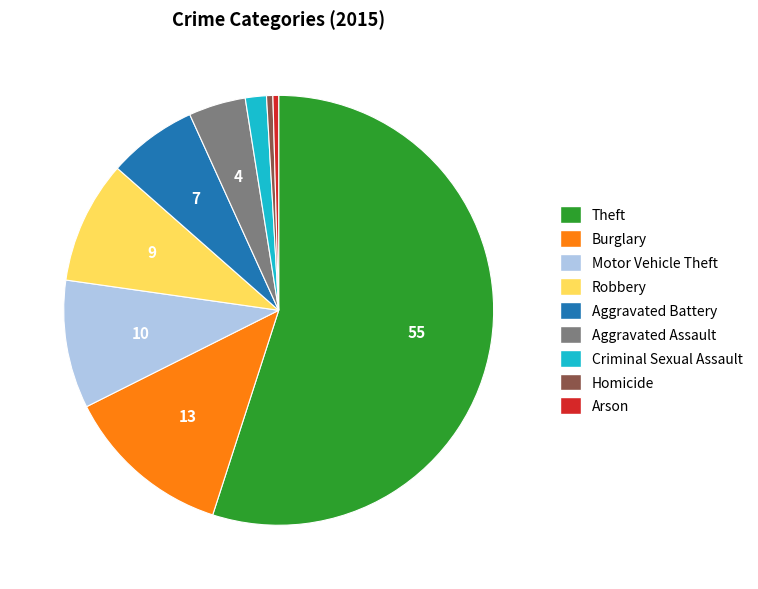

Which category has the biggest portion of the pie?

Theft